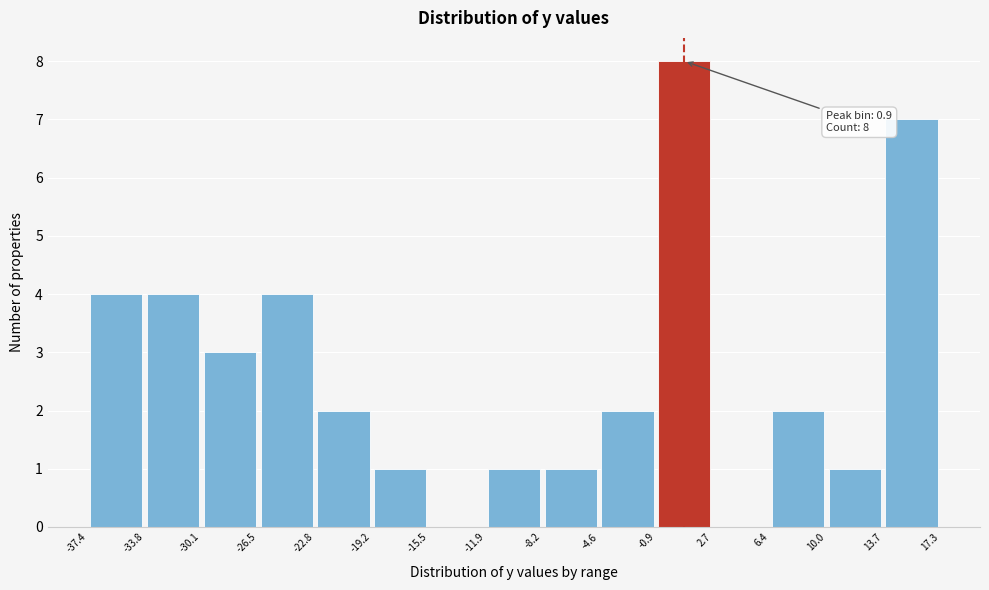

Which range on the x-axis has the tallest bar?

-0.9 to 2.7